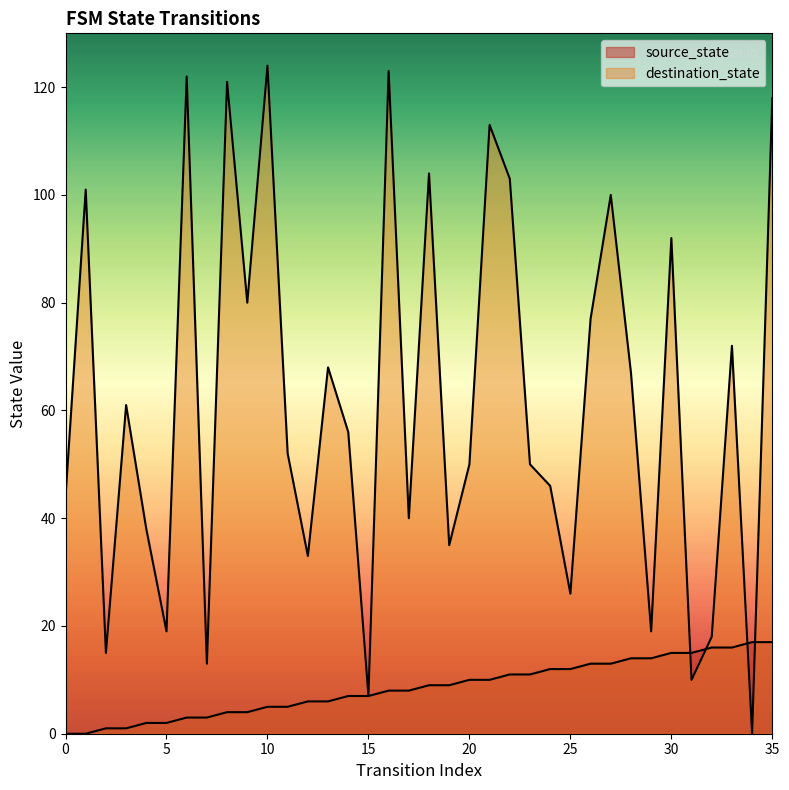

True or false: destination_state has more than 0 interior local peaks.

True